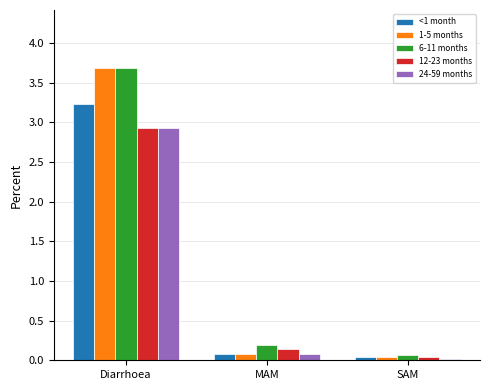

At which category is the sum across all series the highest?

Diarrhoea